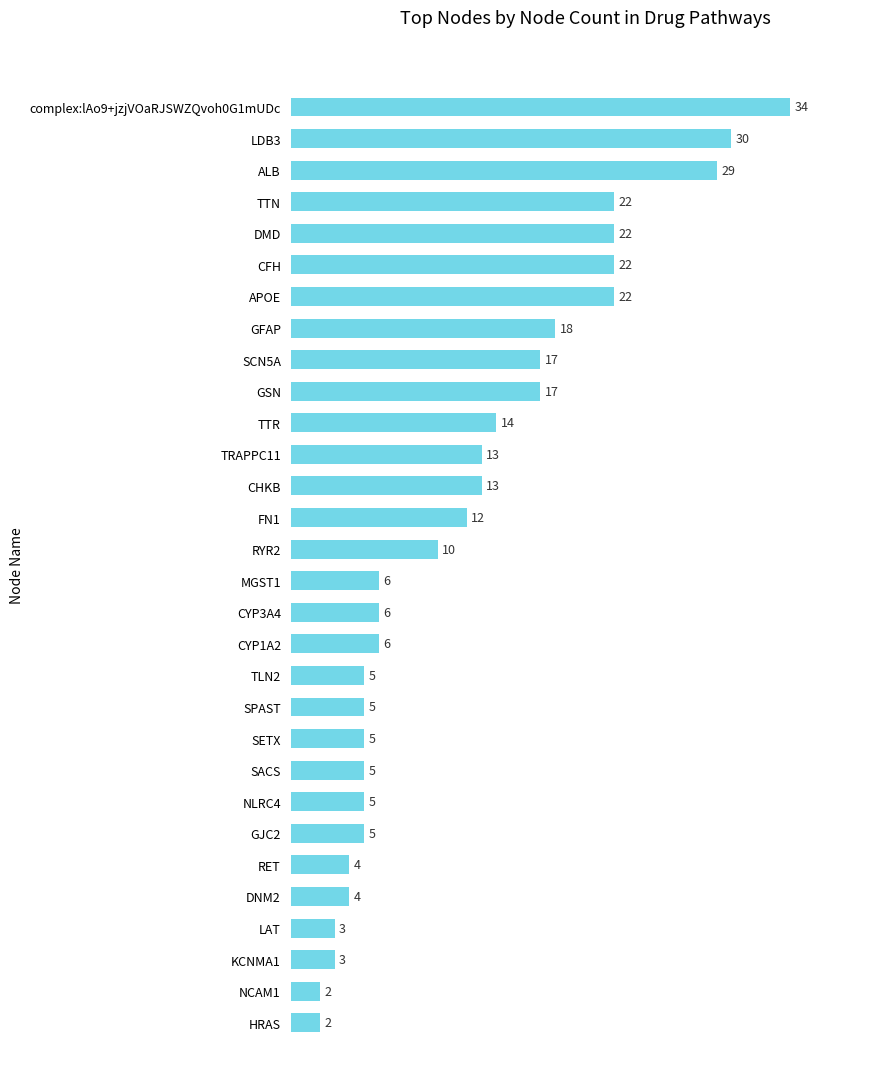

Where is the data nearest to the value 18?

GFAP